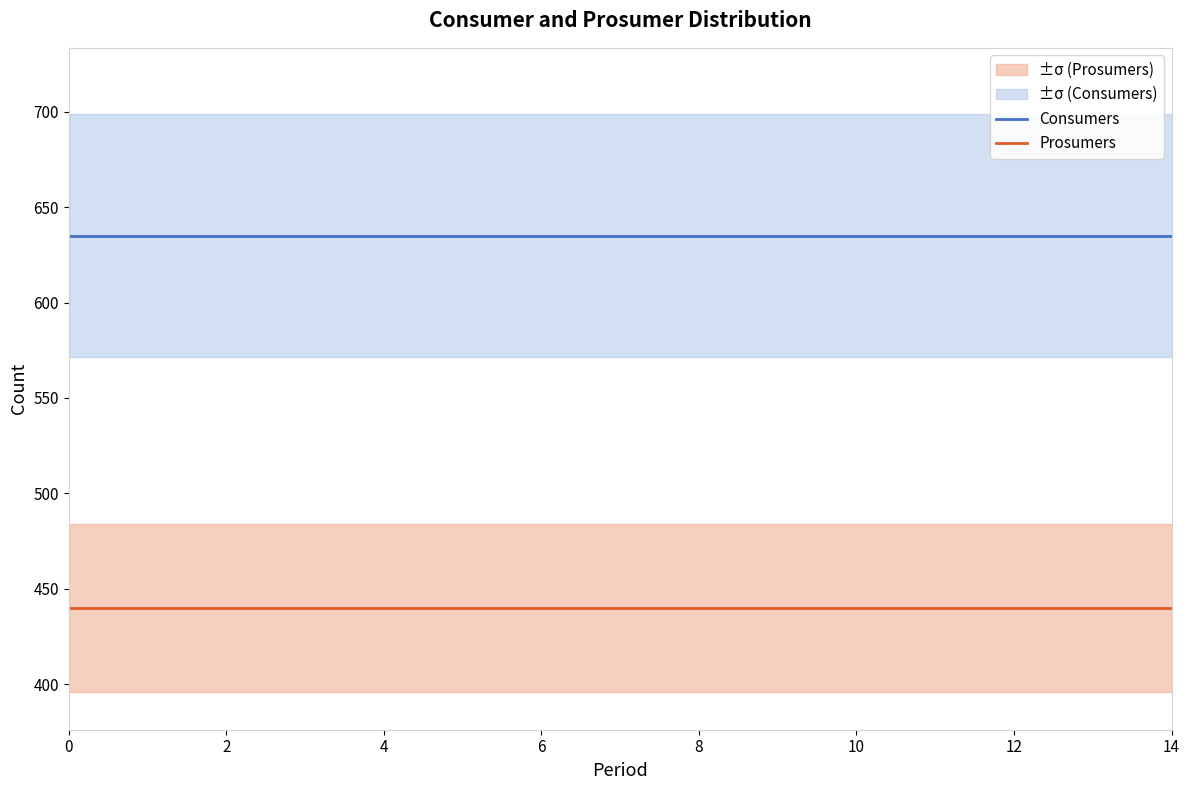

True or false: Prosumers and Consumers intersect in this chart.

False